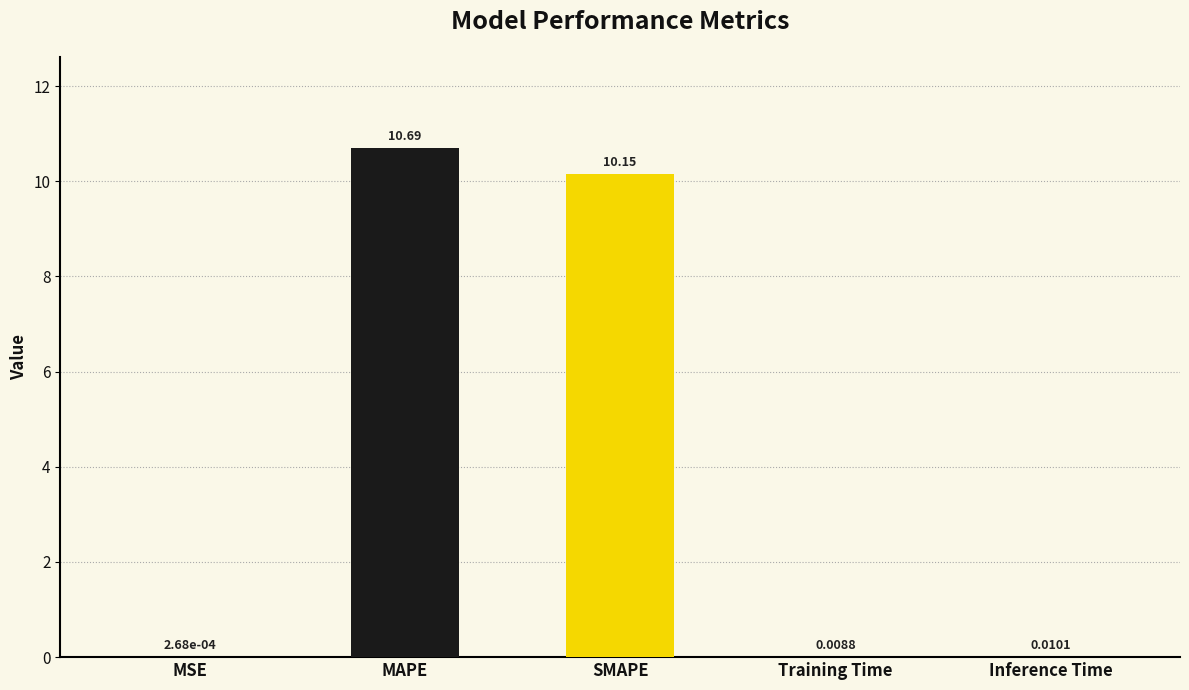

At which label is the value closest to 5?

Inference Time